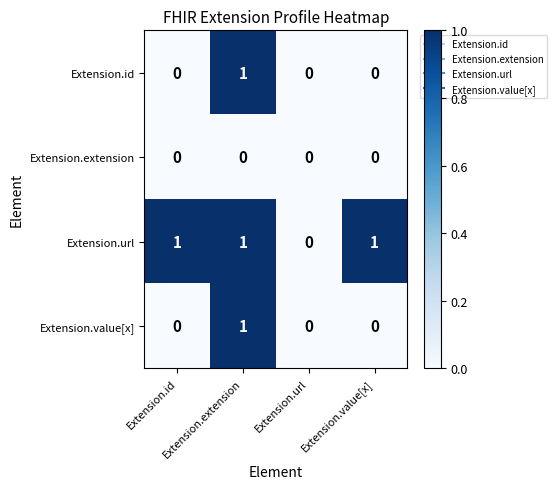

Is the value of Extension.url at Extension.id greater than the value of Extension.id at Extension.url?

Yes